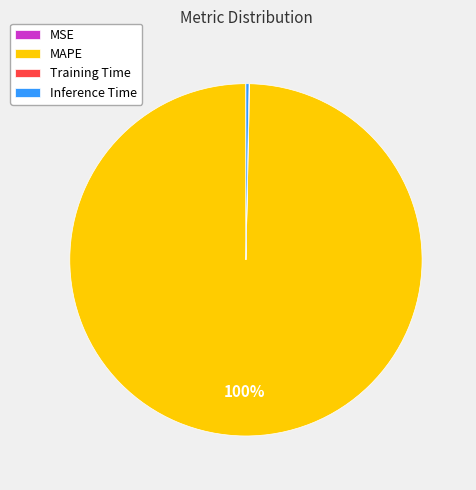

To the nearest percent, what portion does MAPE represent?

100%